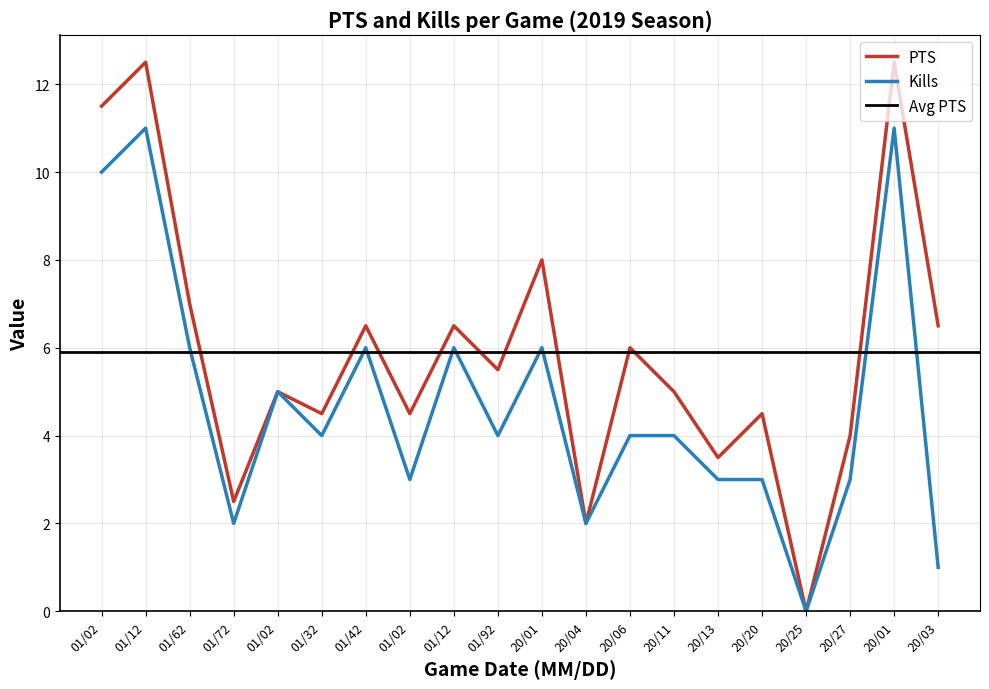

True or false: Kills has more than 0 interior local peaks.

True